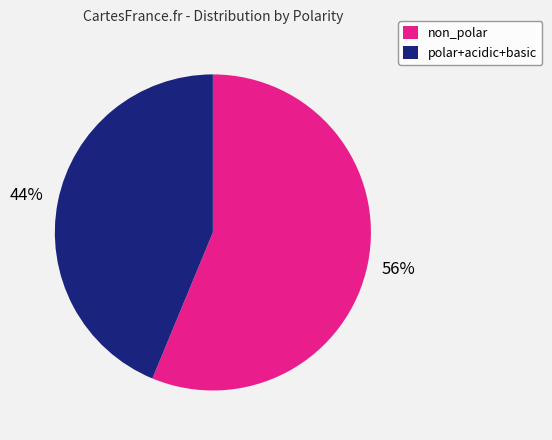

Which has a higher value, non_polar or polar+acidic+basic?

non_polar